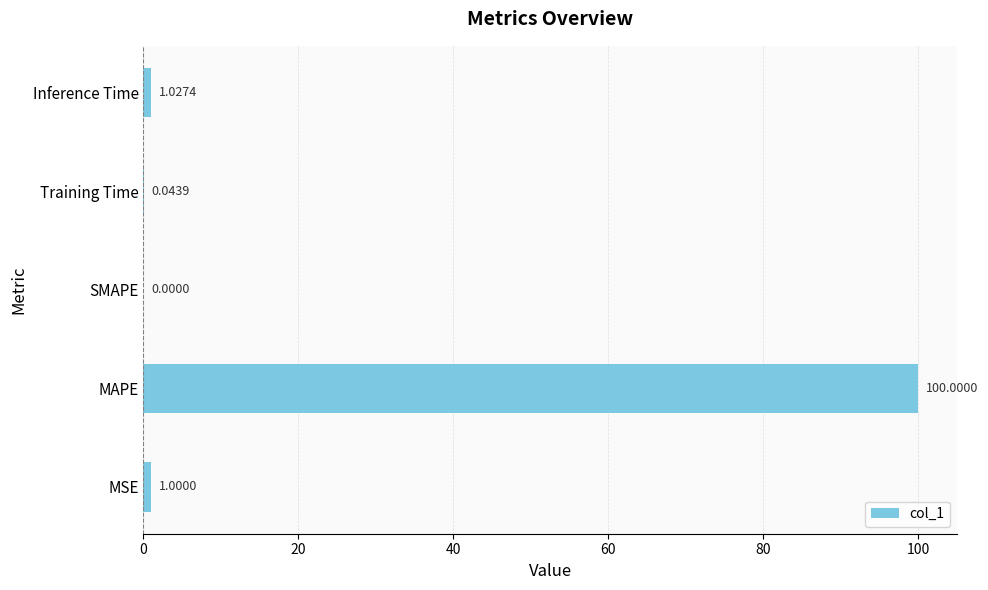

Count the number of categories in the chart.

5